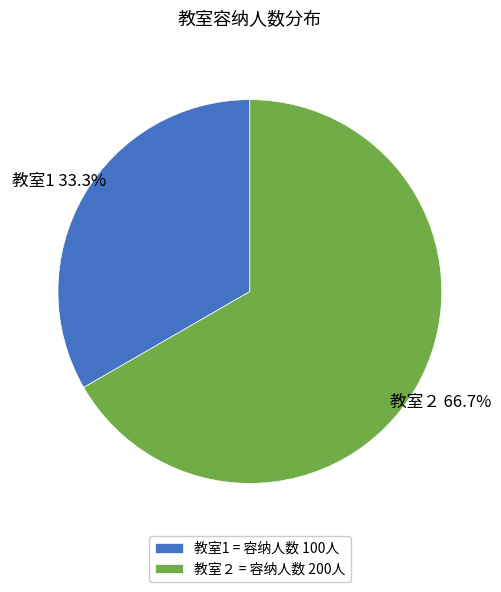

Rank the categories by value from highest to lowest.

教室２, 教室1